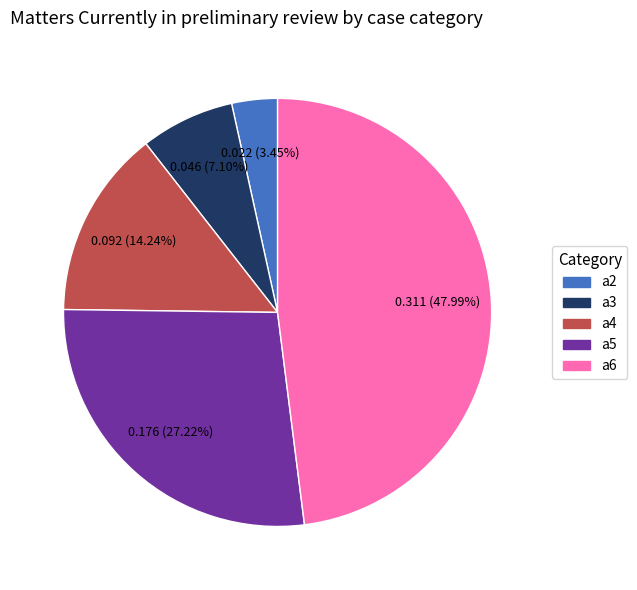

To the nearest percent, what portion does a2 represent?

3%